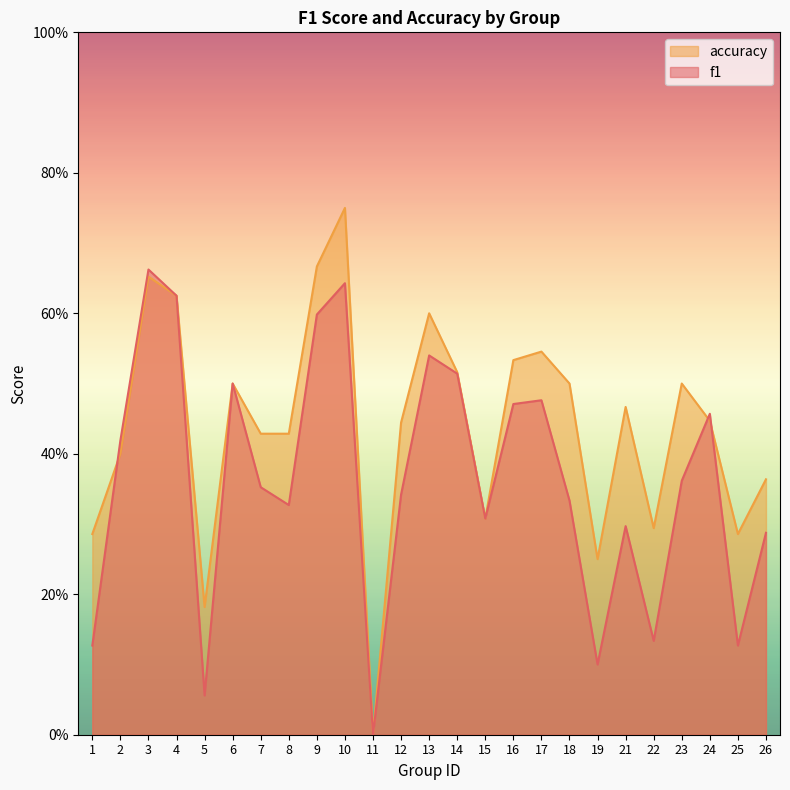

Is it true that f1 equals 0.1 at 19?

False